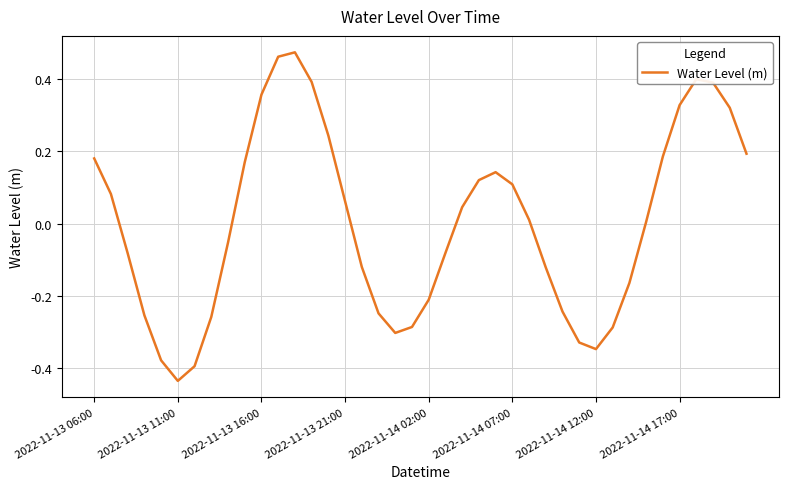

The chart shows a value of -0.6 at 2022-11-14 12:00. True or false?

False